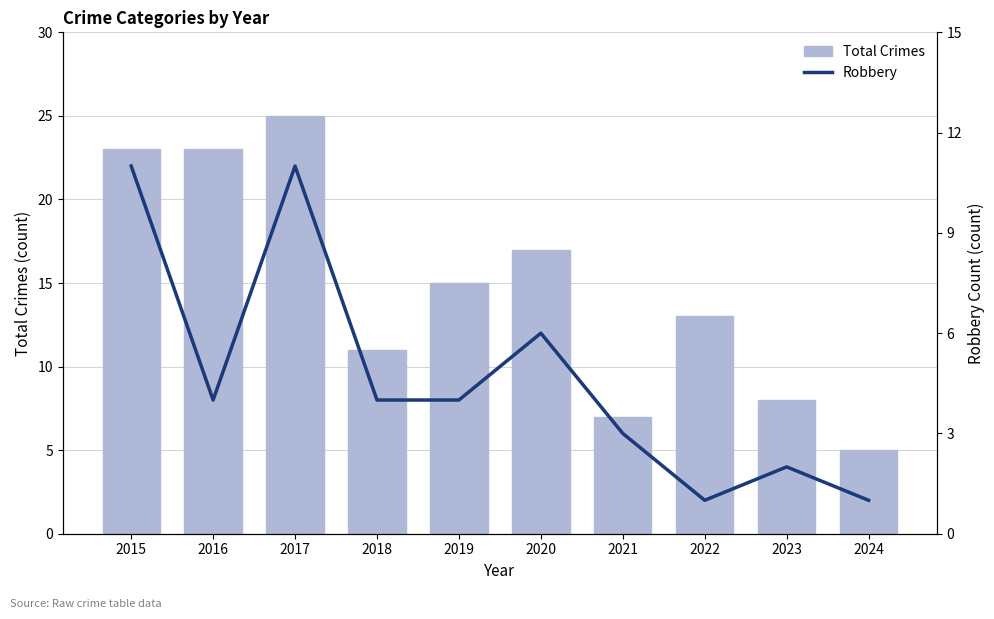

True or false: Total Crimes has a value of 5 at 2018.

False